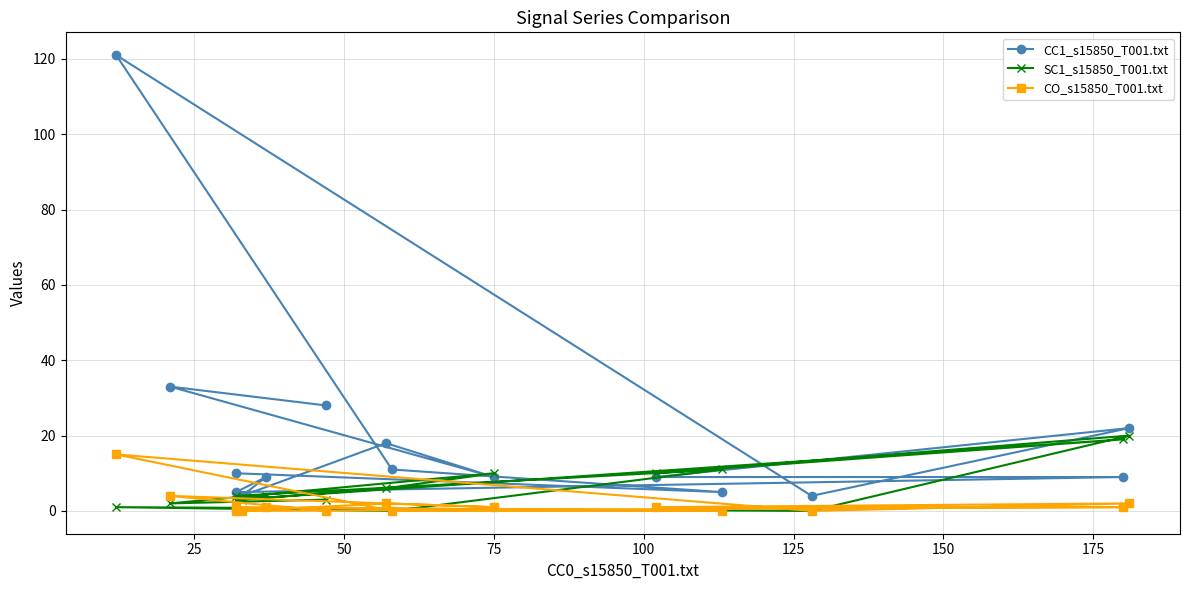

Which series has the largest total across all categories?

CC1_s15850_T001.txt